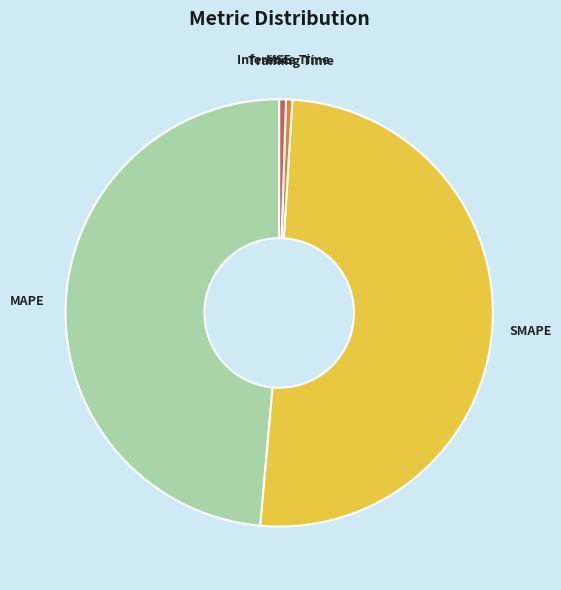

What is the largest slice in the pie chart?

SMAPE